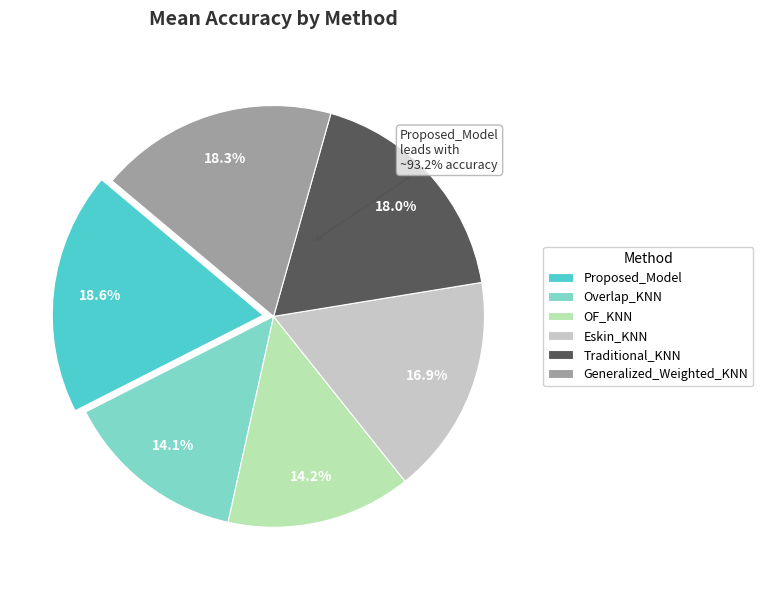

The Overlap_KNN slice represents 1% of the pie. True or false?

False